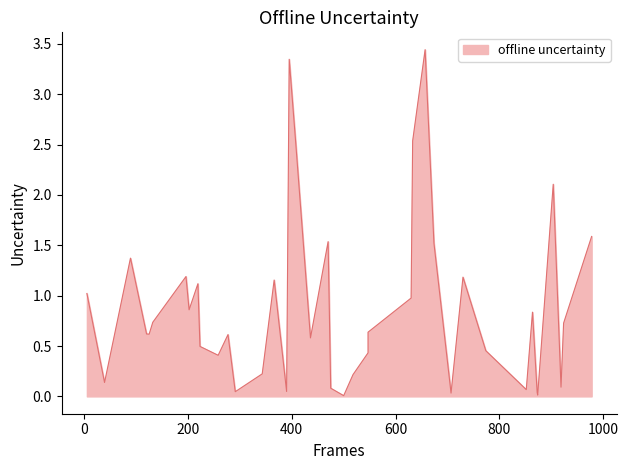

Which label corresponds to the smallest value in the chart?

500